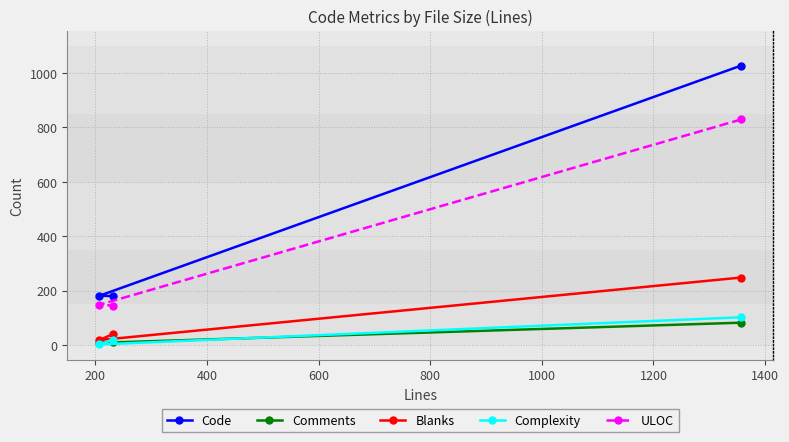

At how many categories does at least one series exceed 770?

1